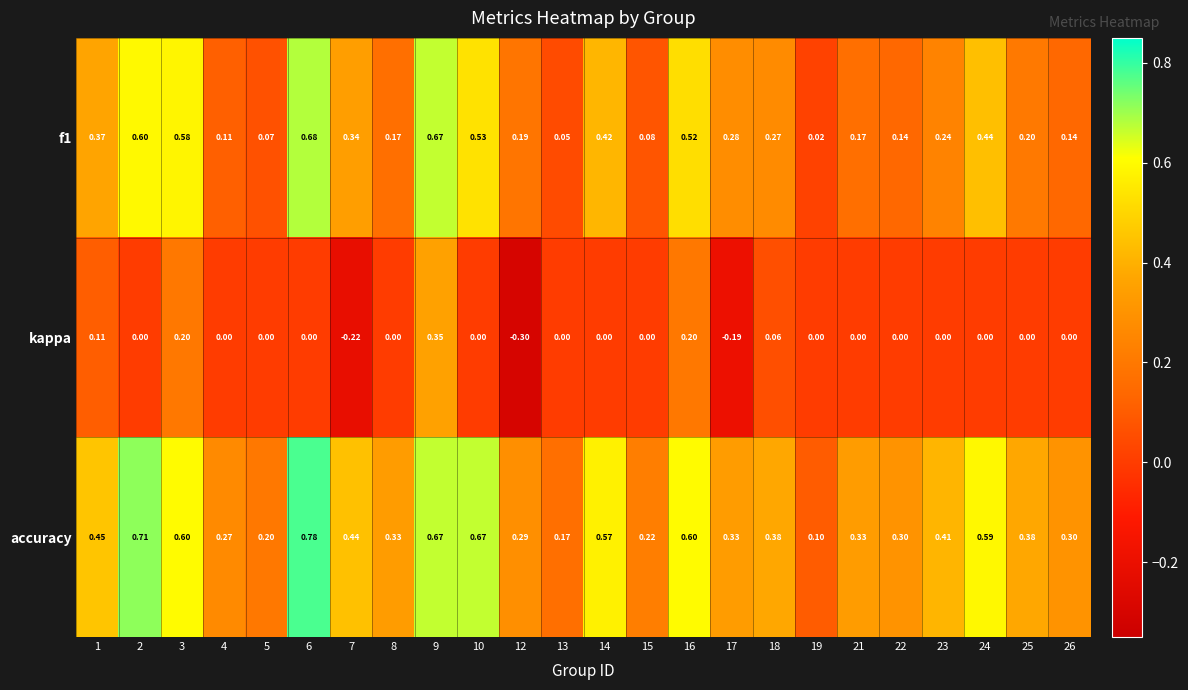

Which series has the largest range (max minus min)?

accuracy